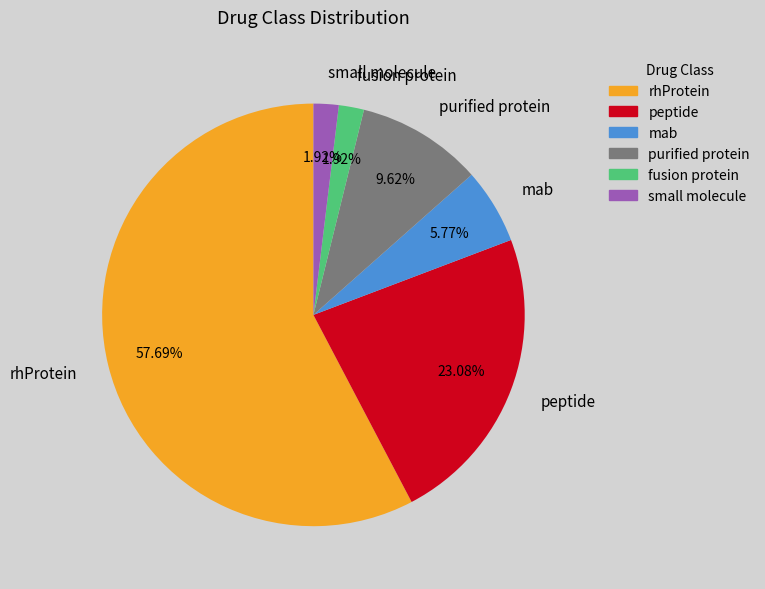

Do fusion protein and peptide together represent more than half of the pie?

No